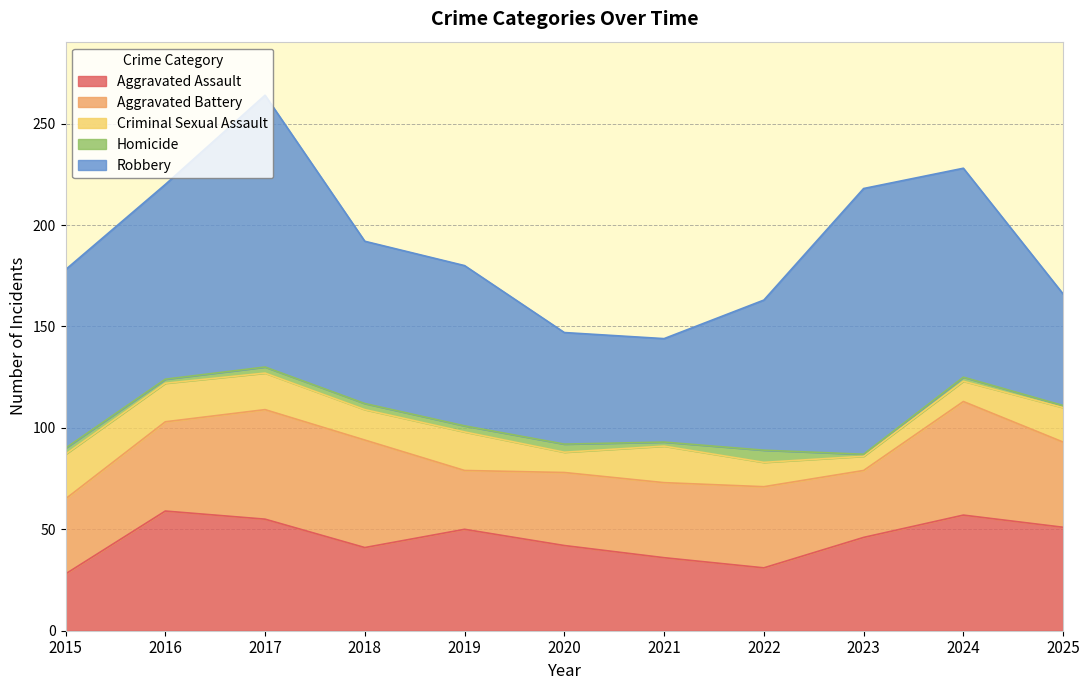

The value of Robbery at 2017 is 134. True or false?

True